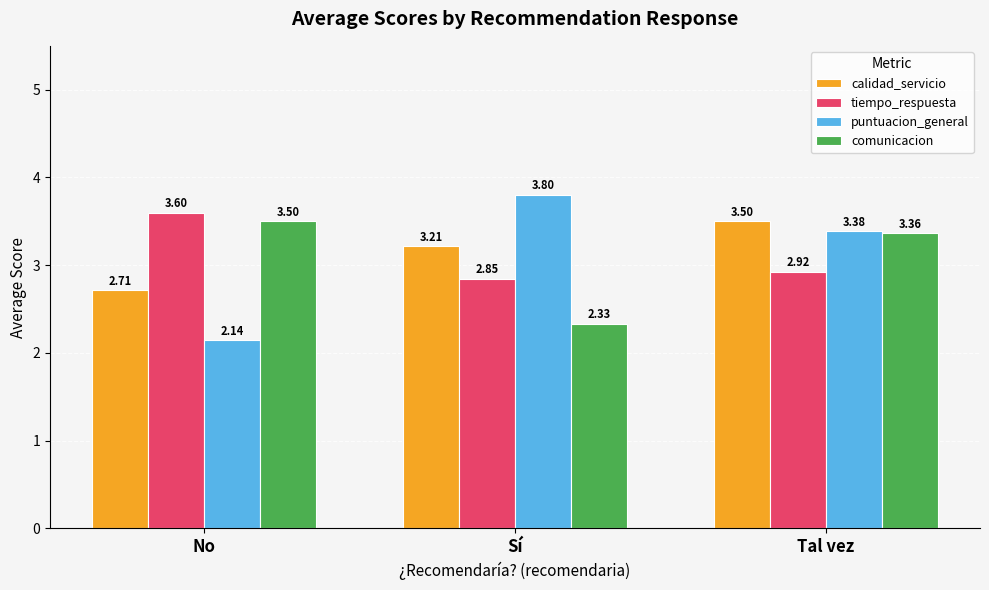

How many data points in comunicacion are less than 3?

1